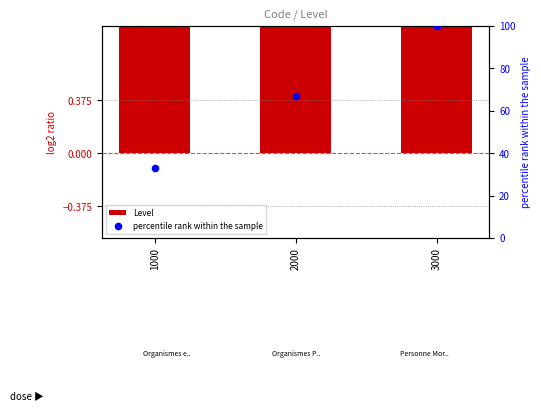

Which series reaches the minimum Y coordinate?

Level